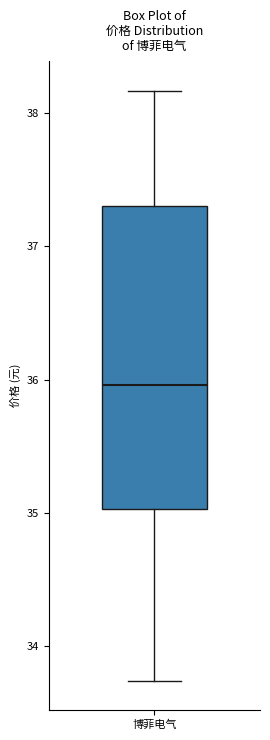

Where does the lower whisker of the box for 博菲电气 end on the y-axis? The values are not printed on the chart, so give them approximately, as read against the axis.

33.7